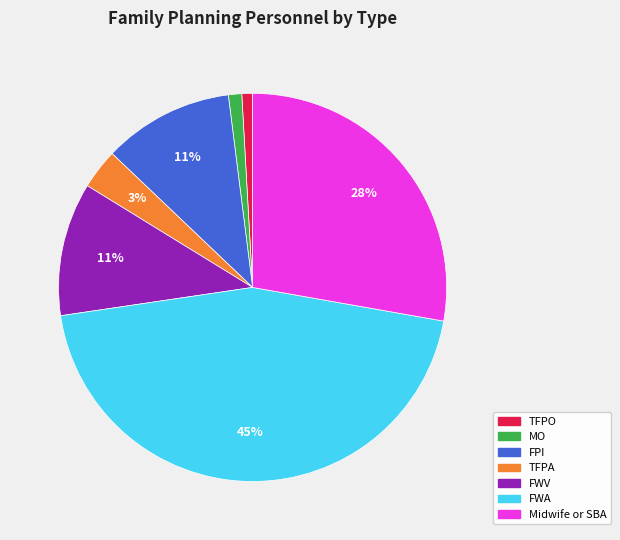

Count the number of slices in the pie.

7